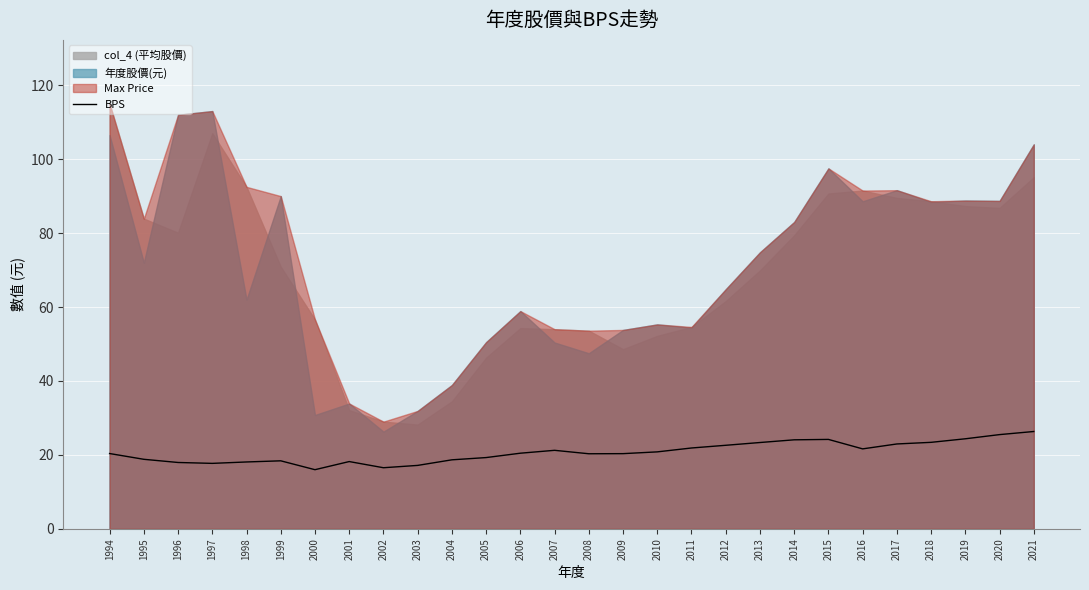

Where does the data first go above 20?

1994